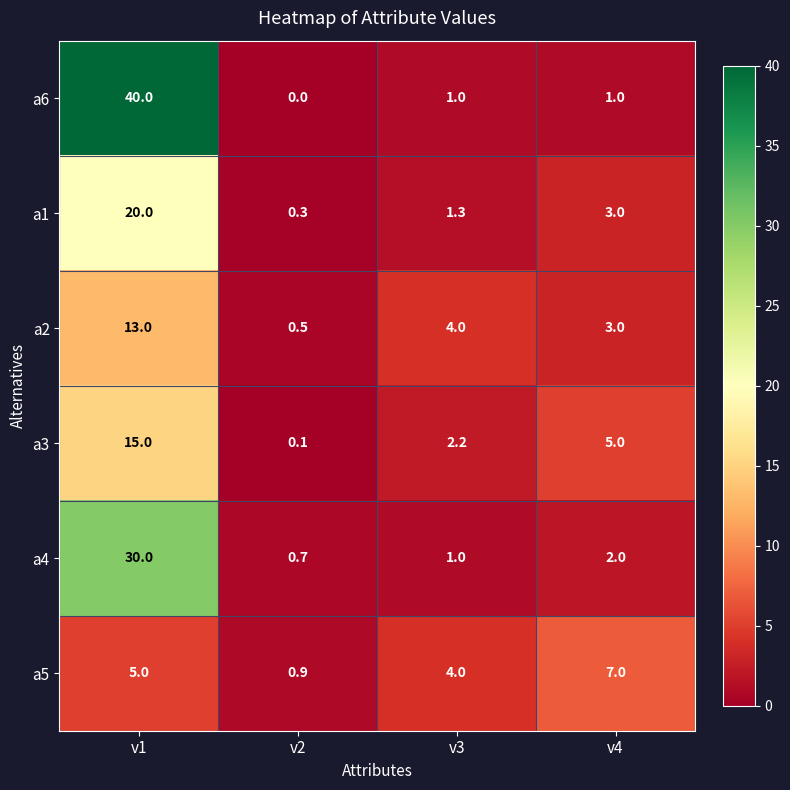

Reading left to right, extract all data points from this chart.

a6: 40.0	0.0	1.0	1.0
a1: 20.0	0.3	1.3	3.0
a2: 13.0	0.5	4.0	3.0
a3: 15.0	0.1	2.2	5.0
a4: 30.0	0.7	1.0	2.0
a5: 5.0	0.9	4.0	7.0